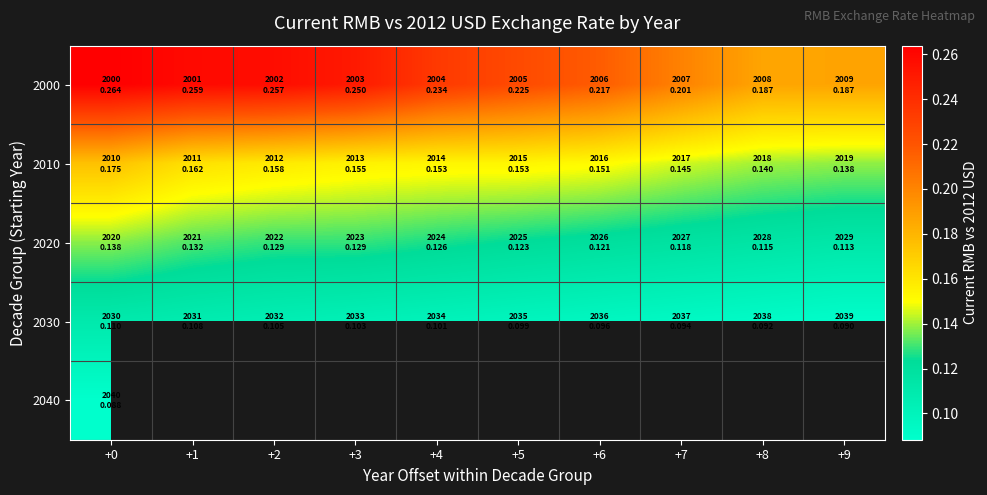

Rank the categories by 2020 value from lowest to highest.

+9, +8, +7, +6, +5, +4, +2, +3, +1, +0